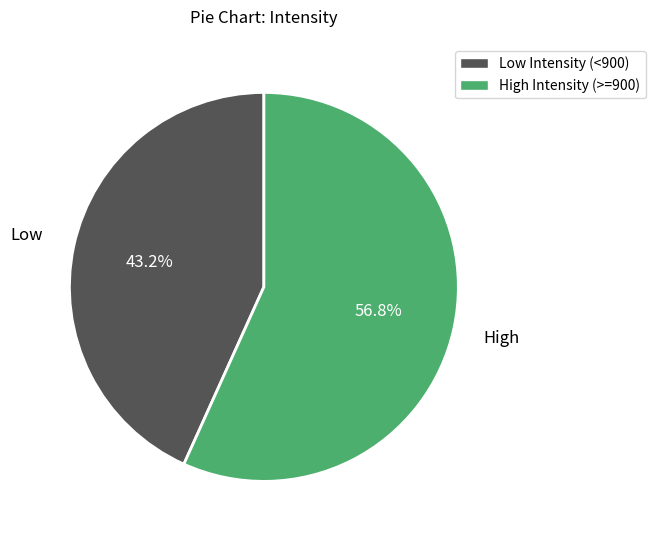

Is there a majority slice in this chart?

Yes